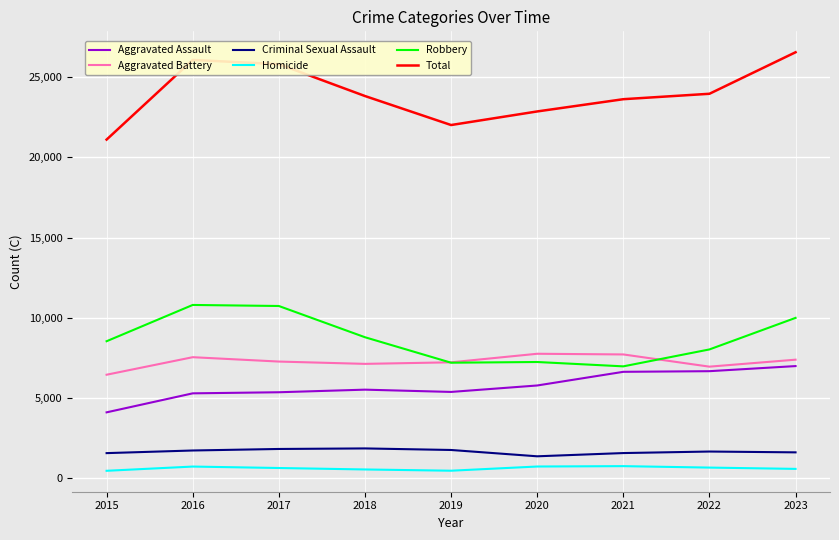

Does the chart display data point markers on the line(s)?

No